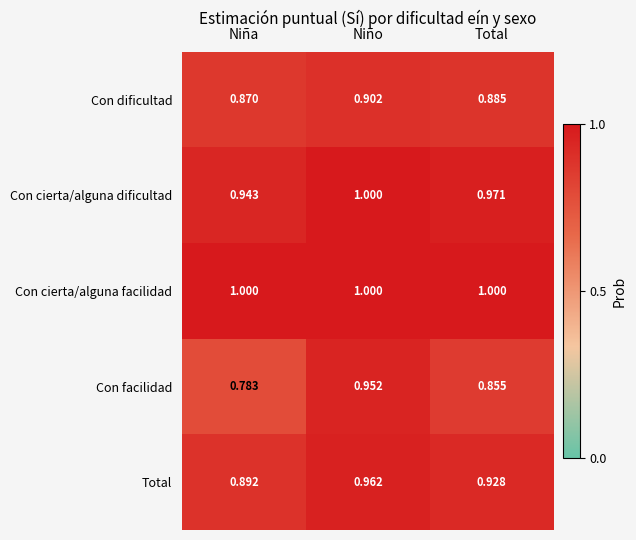

List the series in order of their overall mean, lowest first.

Con facilidad, Con dificultad, Total, Con cierta/alguna dificultad, Con cierta/alguna facilidad